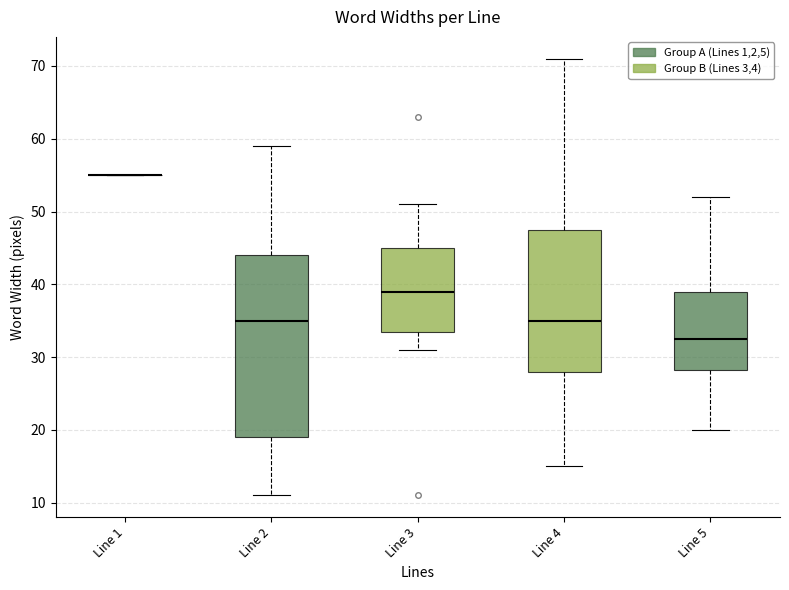

Reading left to right, read every box against the y-axis: the position of its median line, the range the box covers, and the ends of its whiskers. The values are not printed on the chart, so give them approximately, as read against the axis.

Line 1: box collapsed to a line at 55, whiskers 55 to 55
Line 2: median 35, box 19 to 44, whiskers 11 to 59
Line 3: median 39, box 34 to 45, whiskers 31 to 51
Line 4: median 35, box 28 to 48, whiskers 15 to 71
Line 5: median 33, box 28 to 39, whiskers 20 to 52